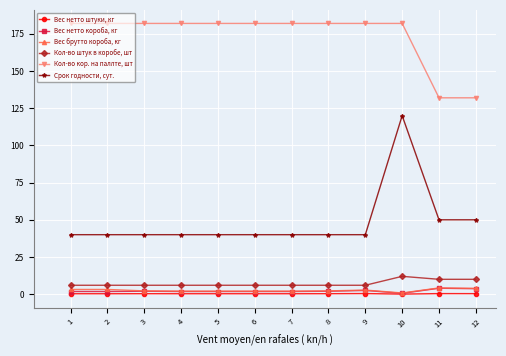

What is the value of the Кол-во штук в коробе, шт point at the 2nd from the left?

6.0